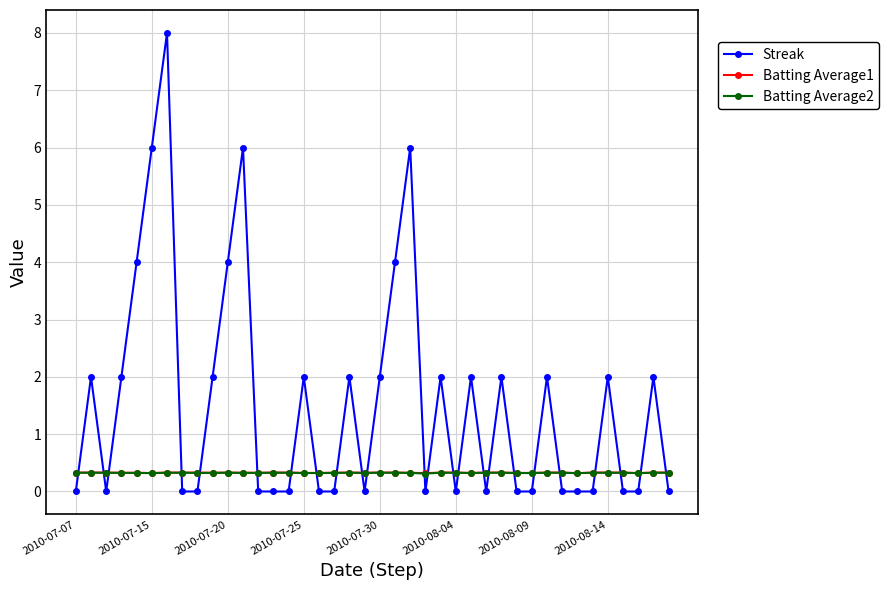

What is the minimum value for Batting Average1?

0.3